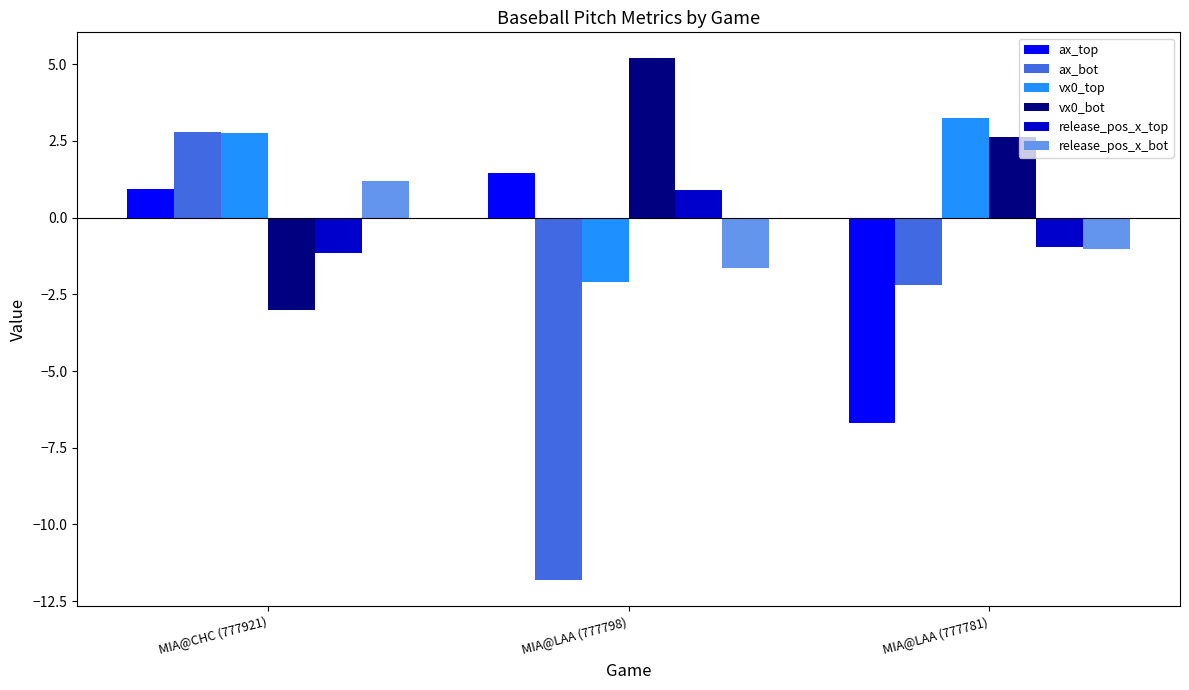

The value of vx0_bot at MIA@LAA (777781) is 4.4. True or false?

False